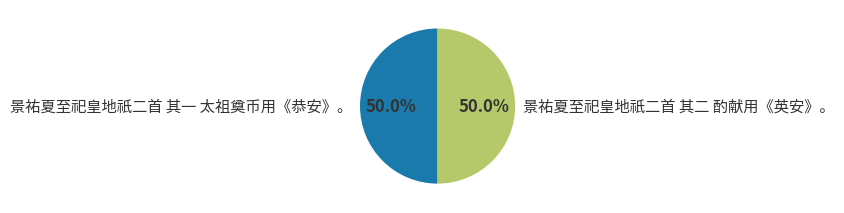

How many slices are in this pie chart?

2